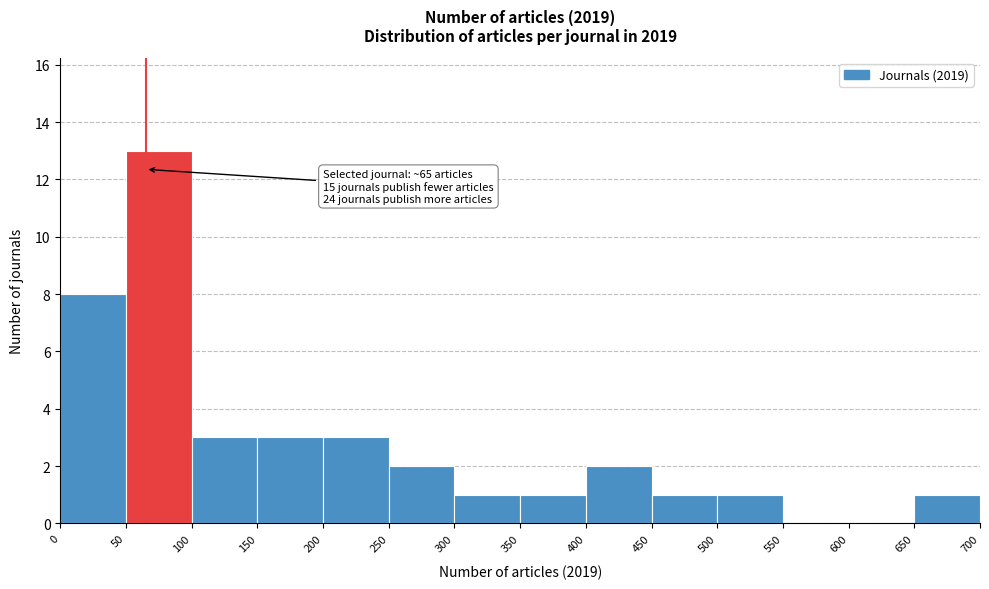

Which range on the x-axis has the tallest bar?

50 to 100